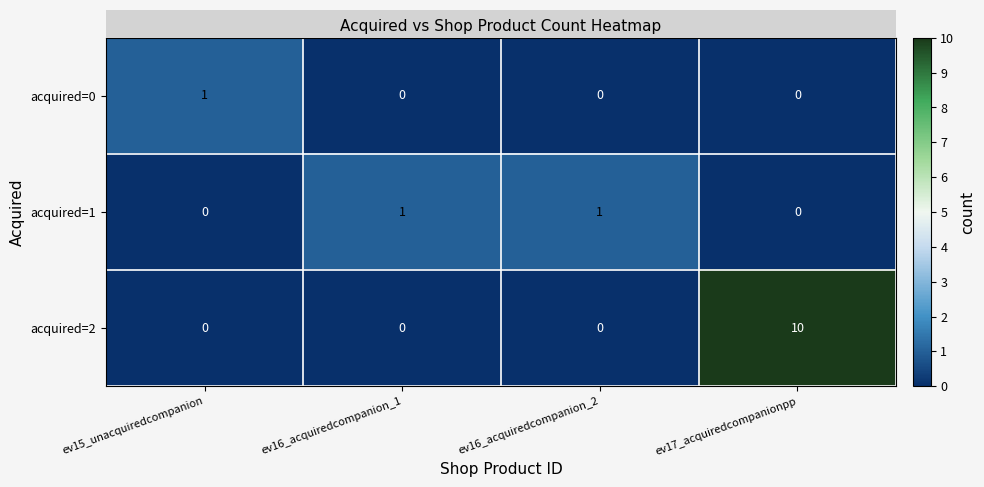

Which series has the largest total across all categories?

acquired=2